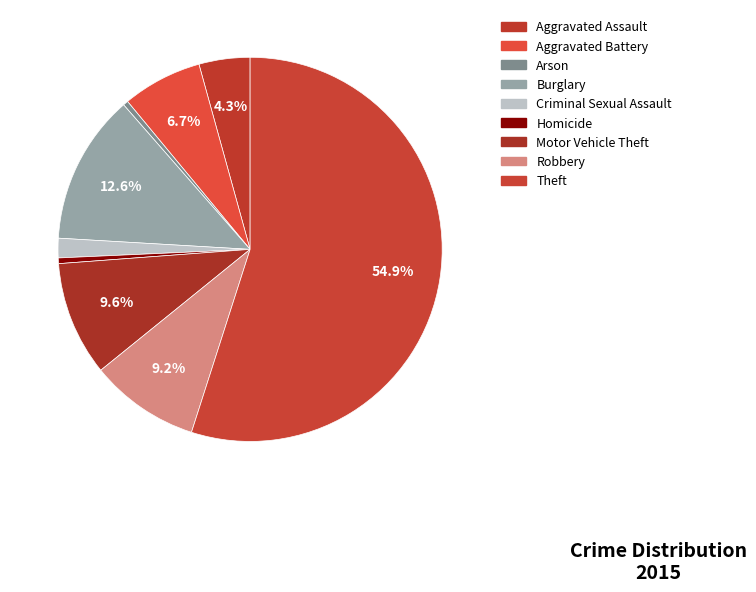

What is the smallest slice in the pie chart?

Arson